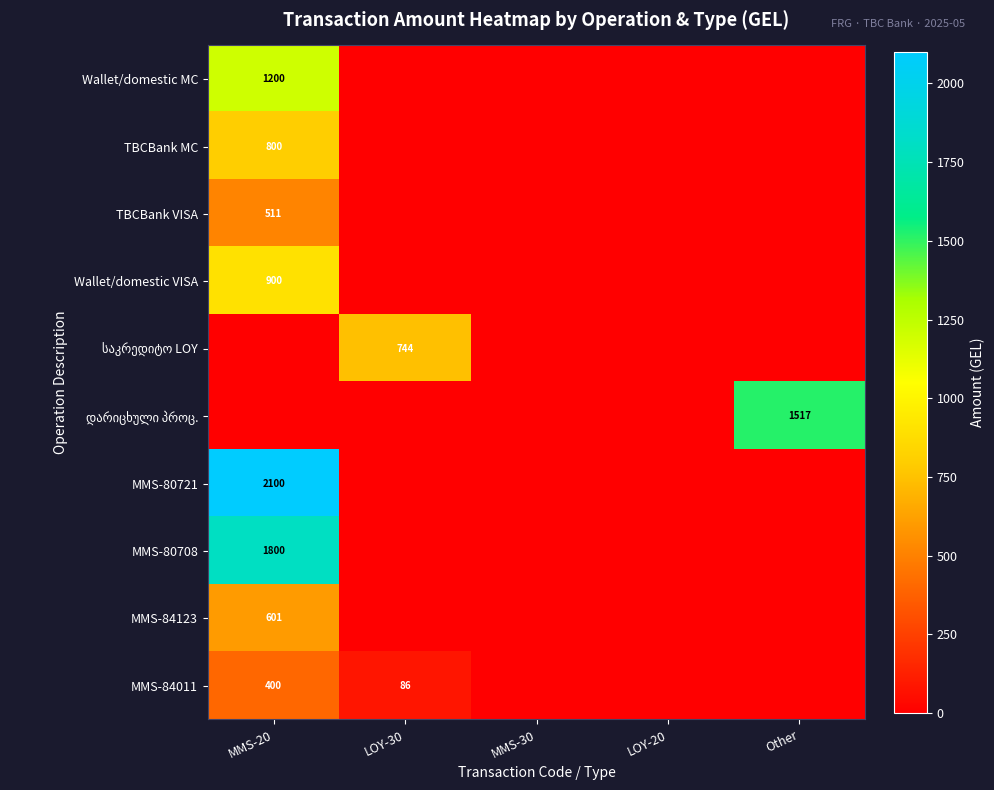

True or false: MMS-80721 has a value of 2100 at MMS-20.

True